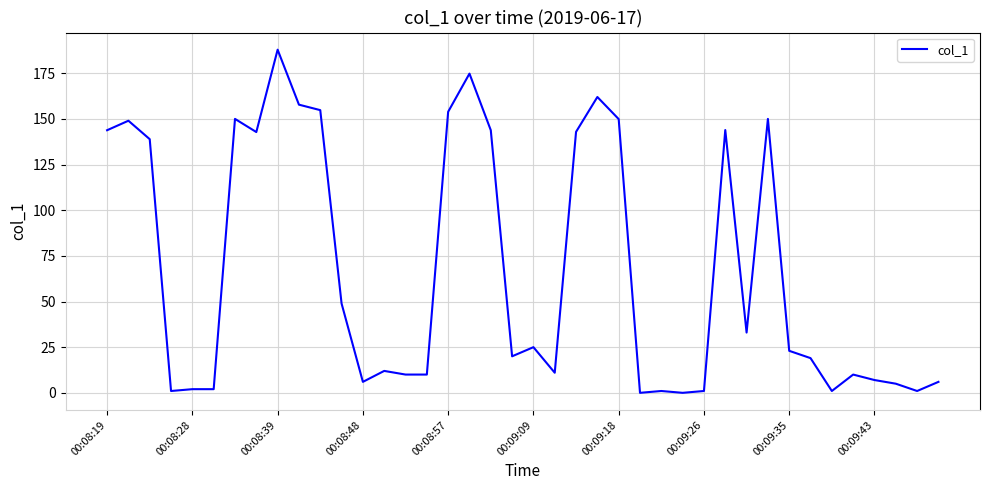

What is the difference between the maximum and minimum values?

187.9